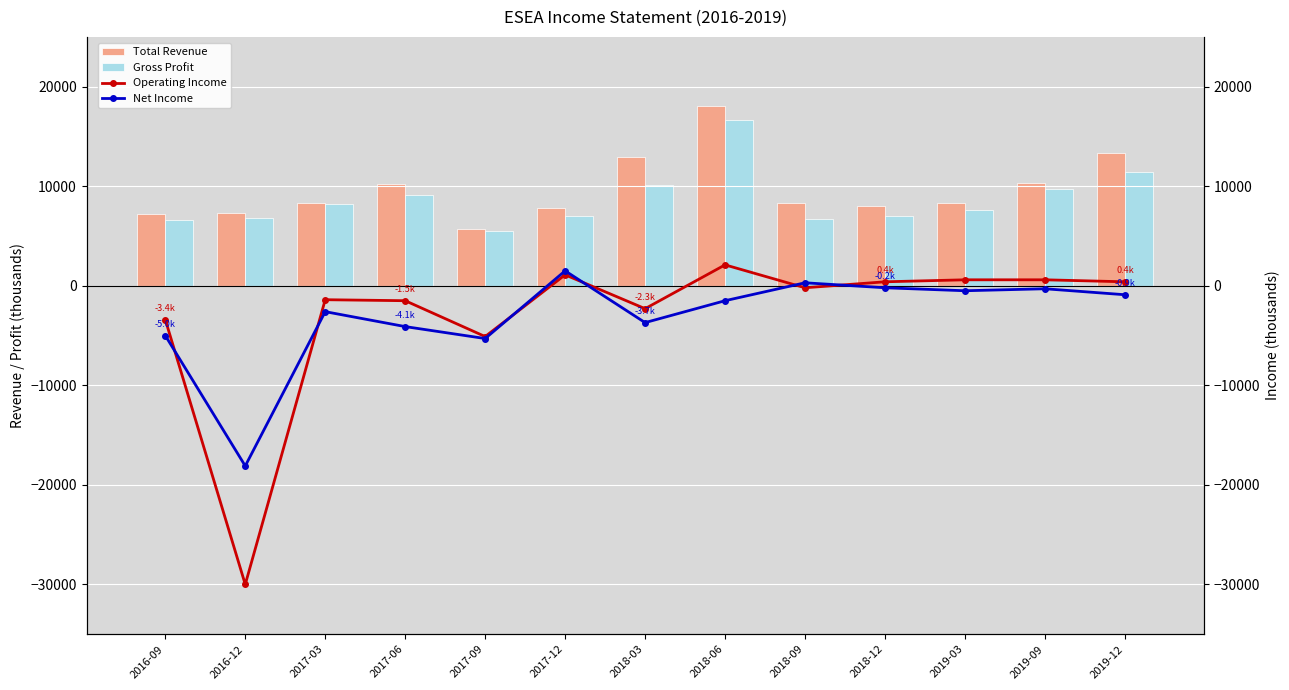

Rank the series at 2019-03 from lowest to highest value.

Net Income, Operating Income, Gross Profit, Total Revenue